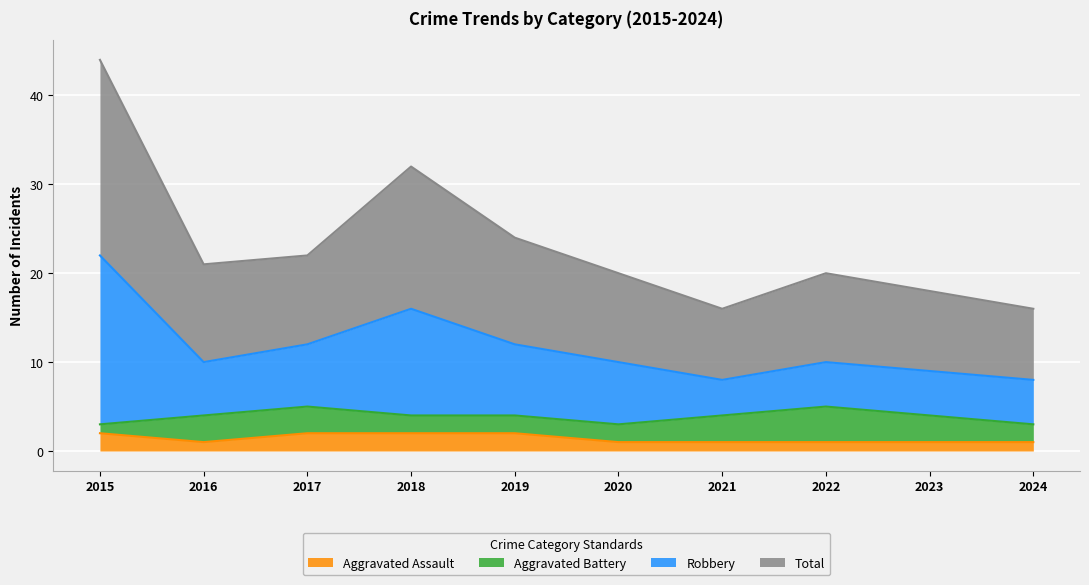

Which category has the highest value in the Total series?

2015